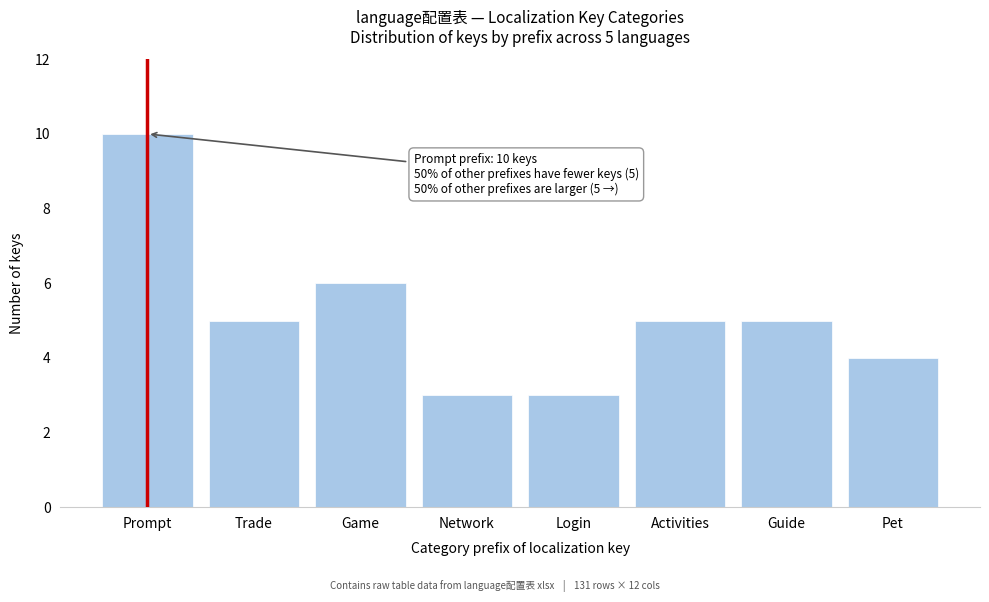

Reading right to left, list all the values displayed in this chart.

Pet=4	Guide=5	Activities=5	Login=3	Network=3	Game=6	Trade=5	Prompt=10